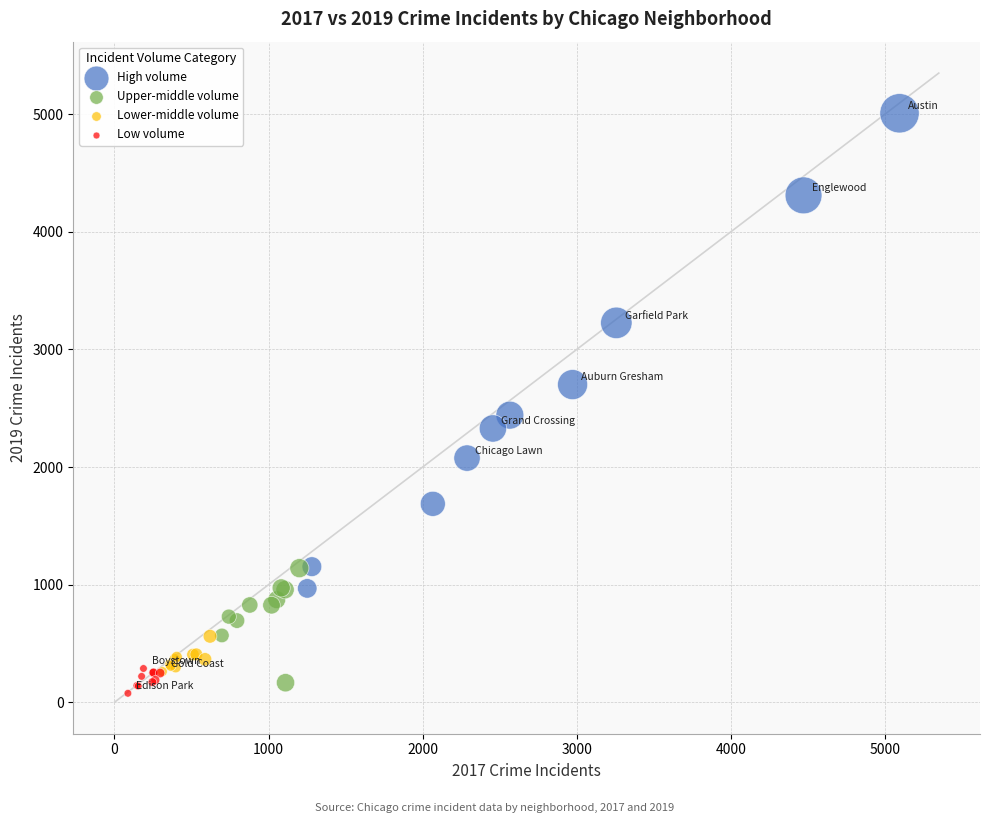

Which series has the widest spread of Y values?

High volume